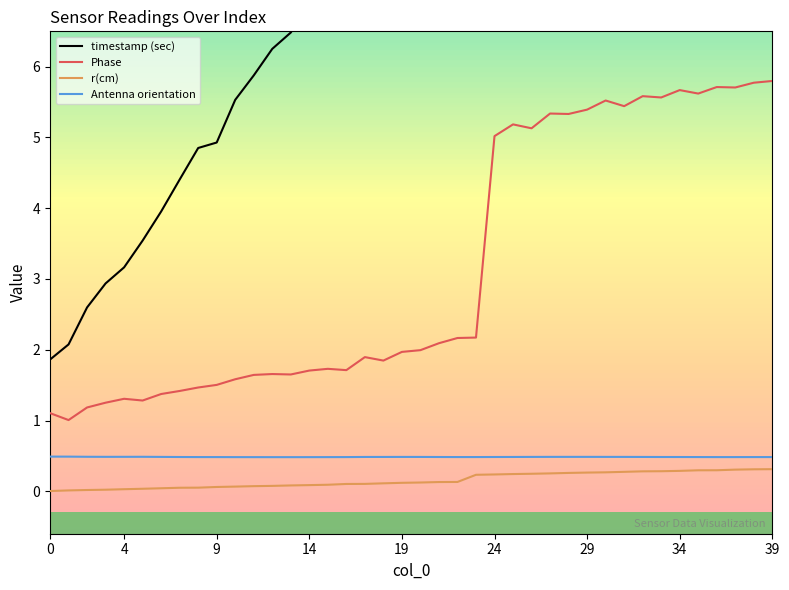

What are all the series names shown in the legend?

timestamp (sec), Phase, r(cm), Antenna orientation